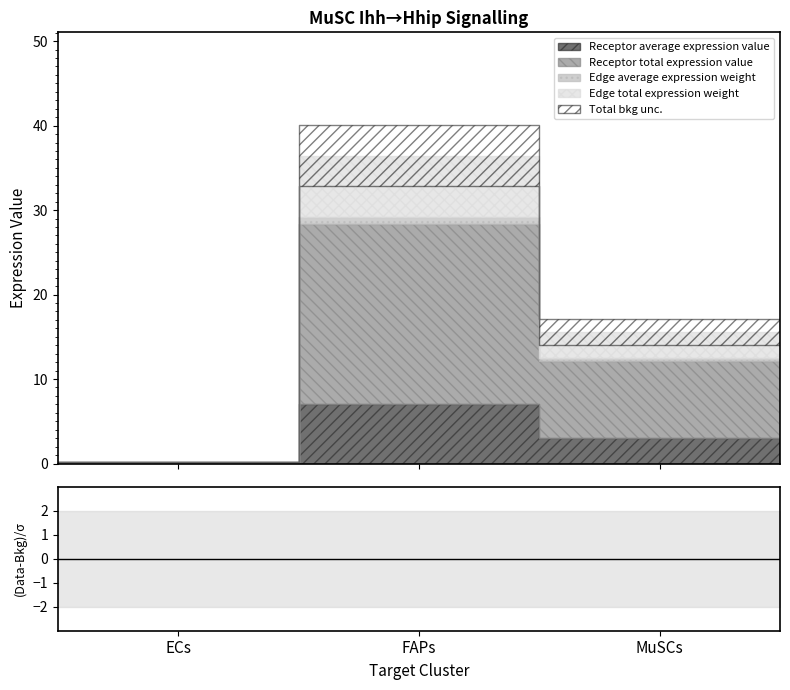

Which series changed the most between ECs and MuSCs?

Receptor total expression value